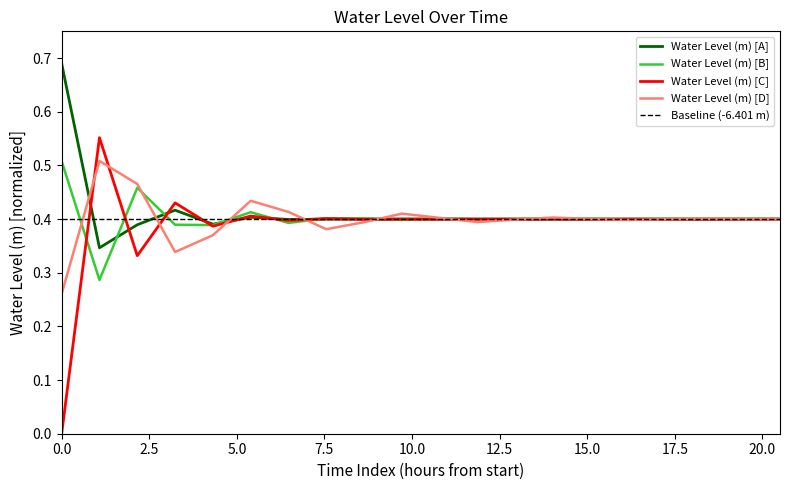

True or false: Water Level (m) [A] and Water Level (m) [B] intersect in this chart.

True